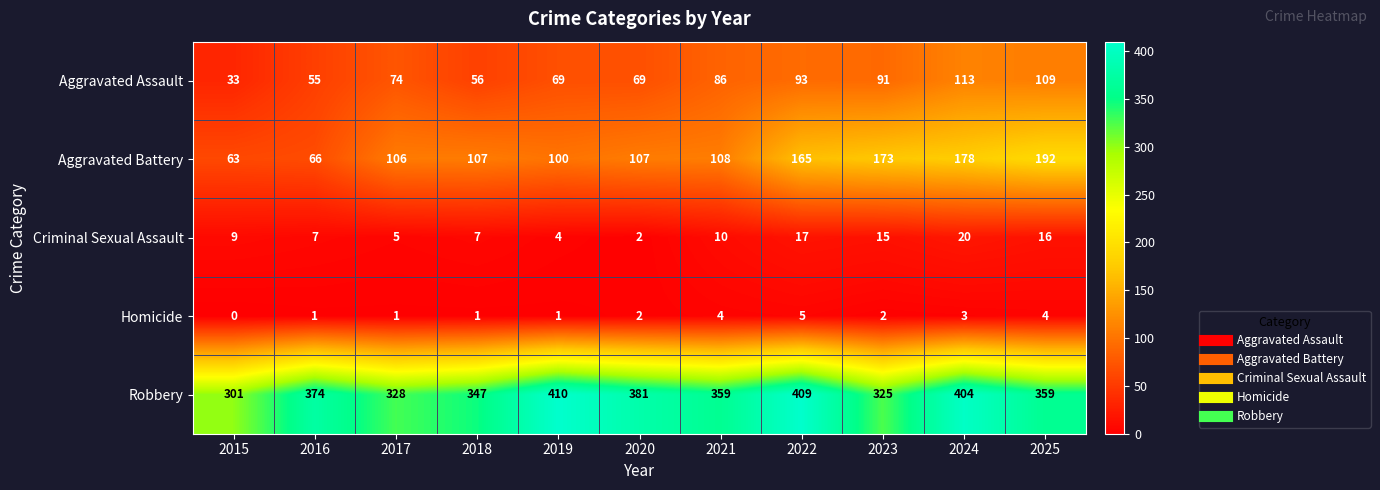

Is it true that Aggravated Assault equals 19 at 2016?

False